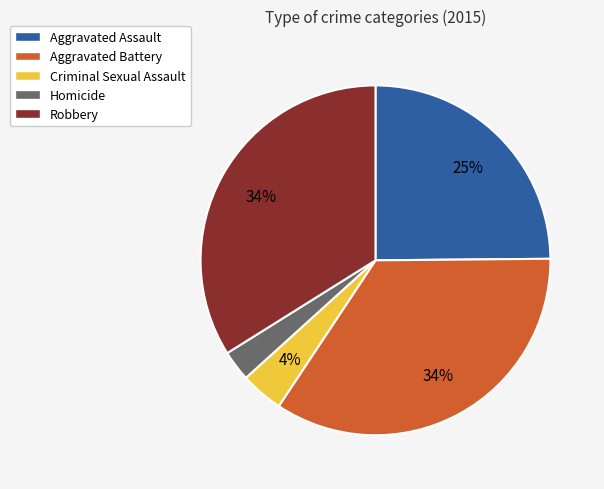

Does any single category account for the majority?

No